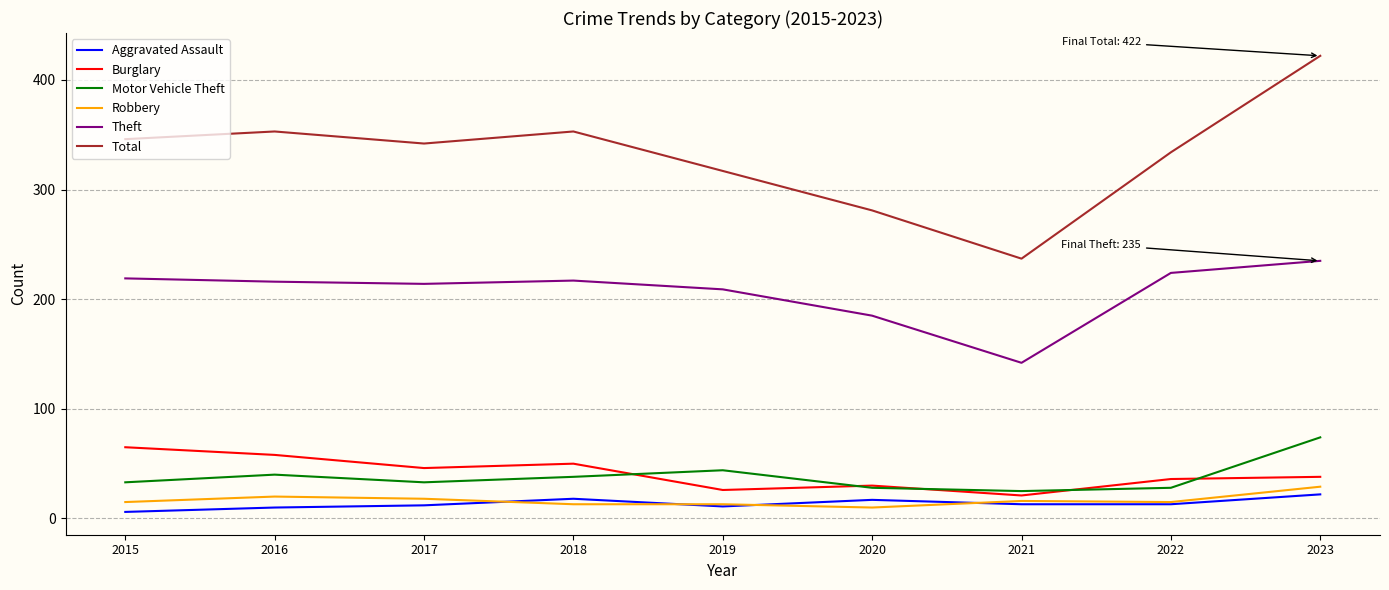

Is it true that Motor Vehicle Theft equals 8 at 2022?

False